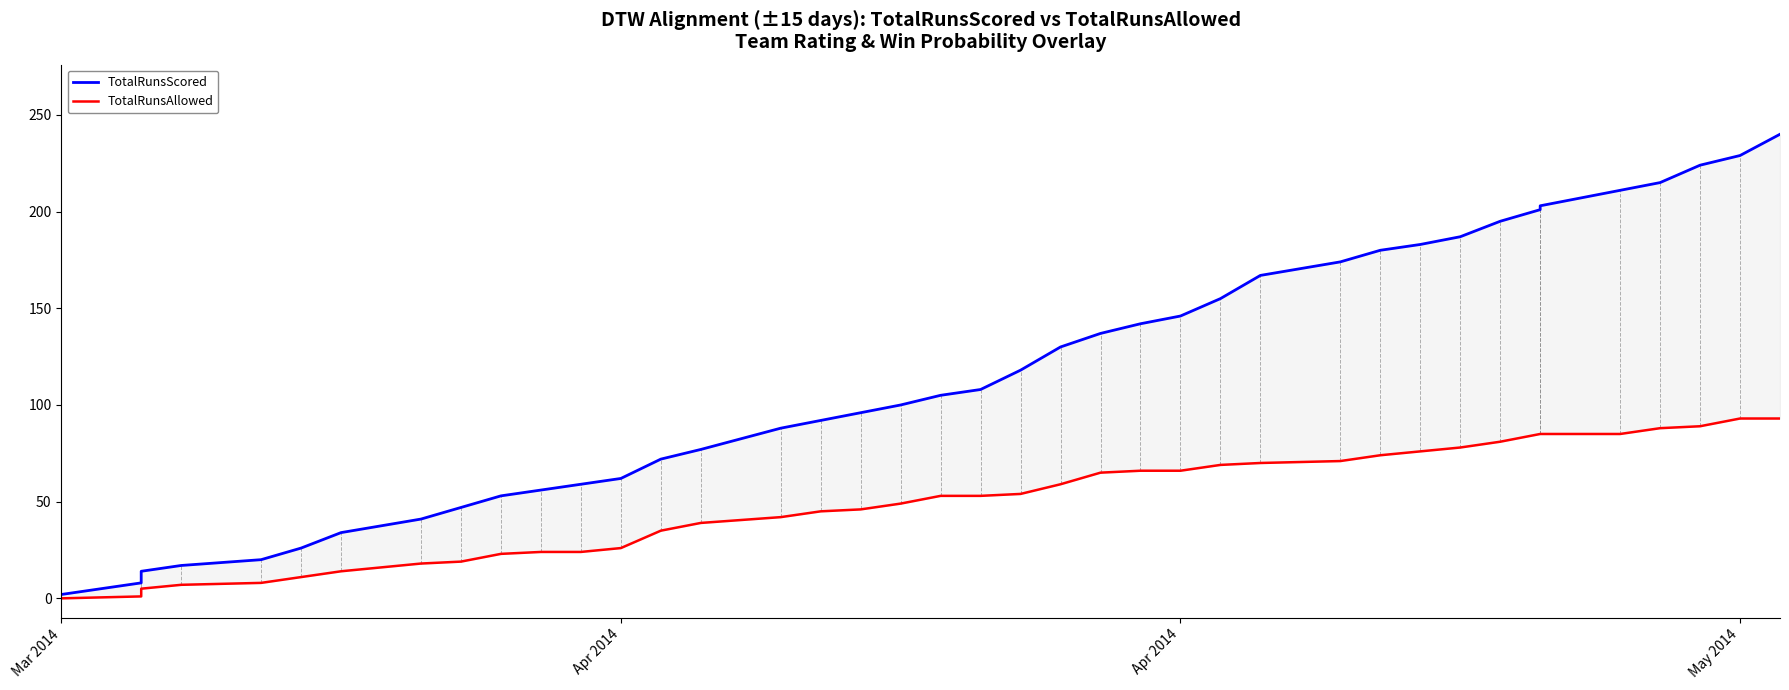

Rank the series by their maximum value, from highest to lowest.

TotalRunsScored, TotalRunsAllowed